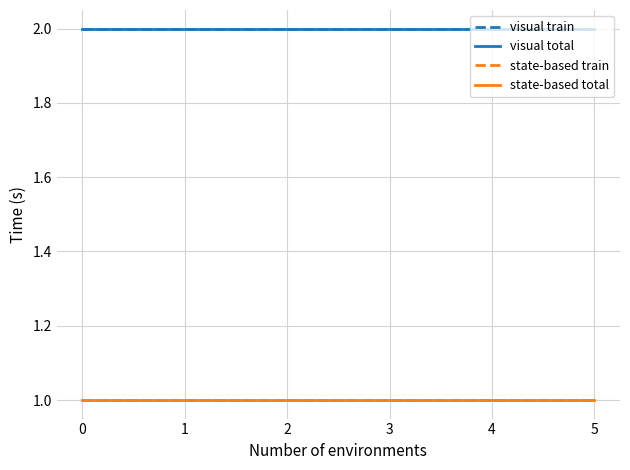

True or false: state-based train and visual total cross at least once.

False